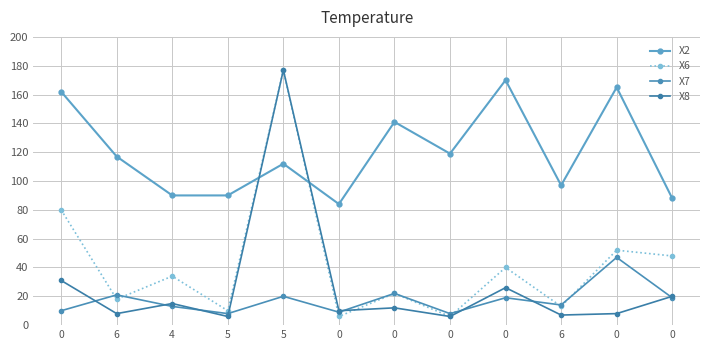

Rank the series at 0 from lowest to highest value.

X7, X8, X6, X2